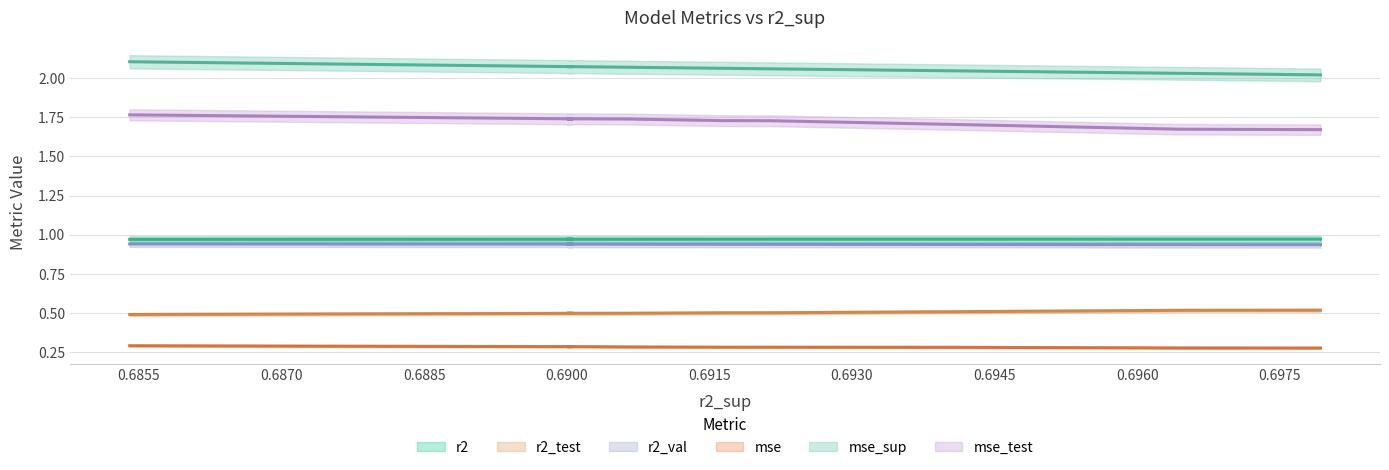

What is the difference between the second highest and second lowest values in the mse_test series?

0.1